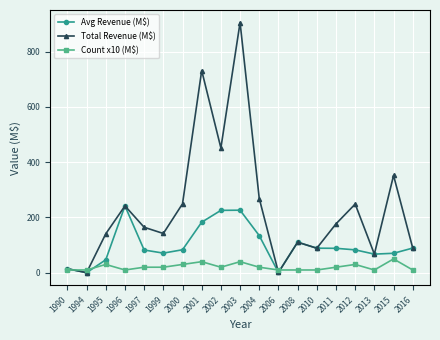

Does the chart have visible grid lines?

Yes